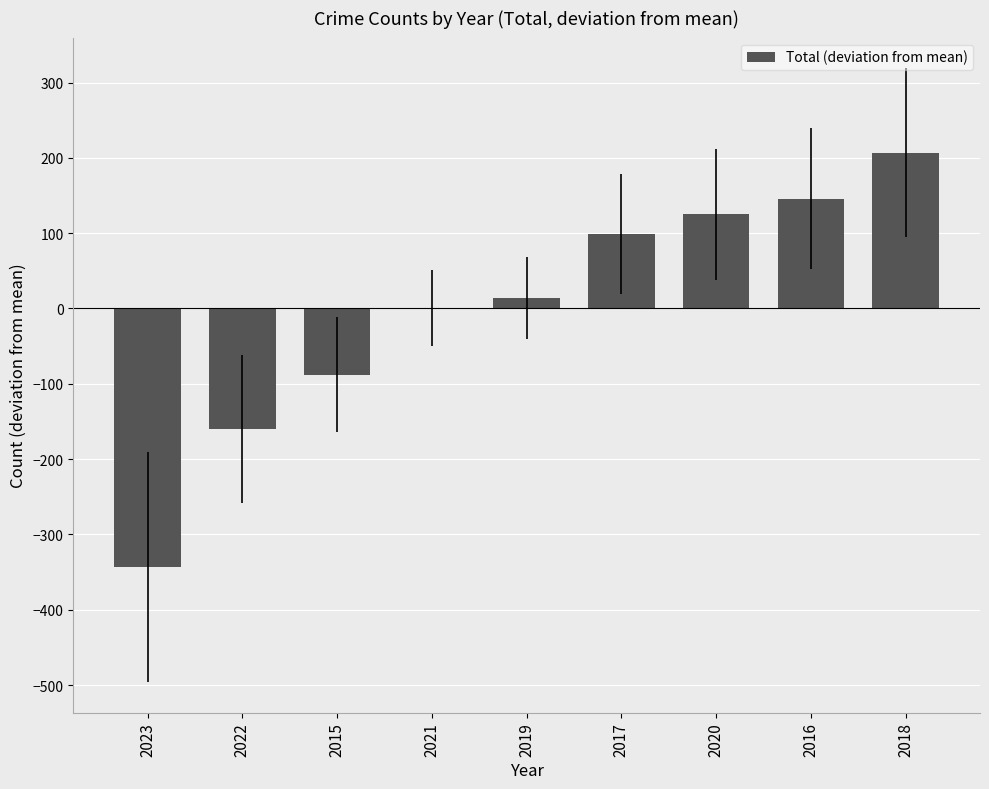

What is the greatest value displayed?

206.9